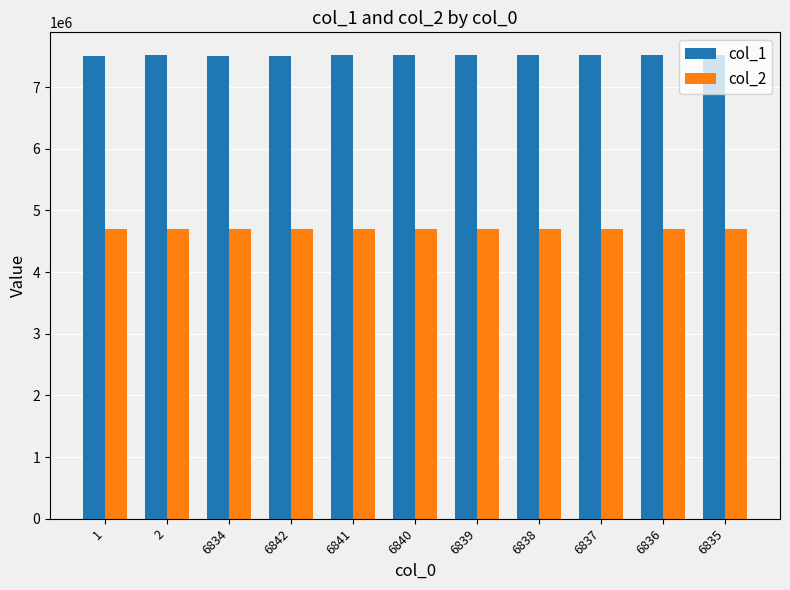

What is the spread (max minus min) of values at 6842?

2820456.5